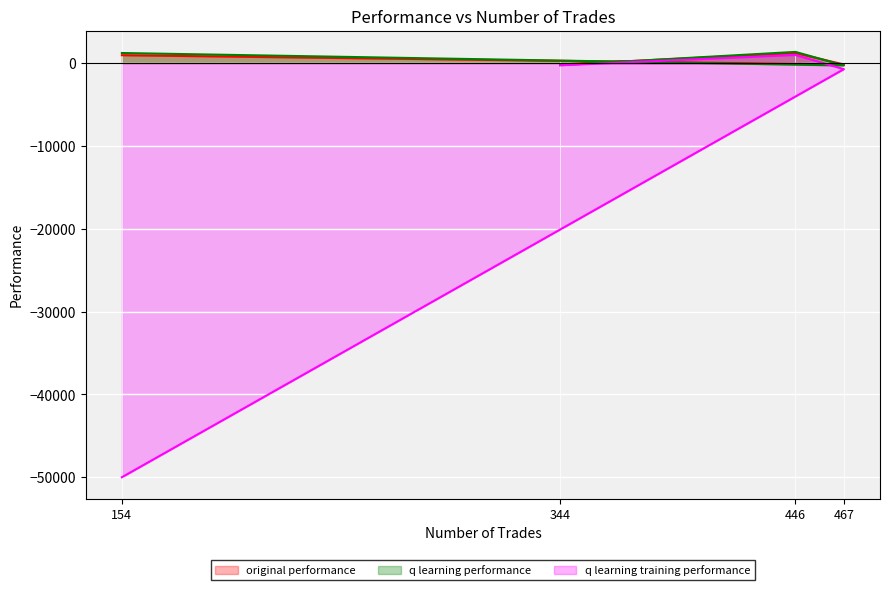

True or false: q learning training performance and q learning performance intersect in this chart.

False